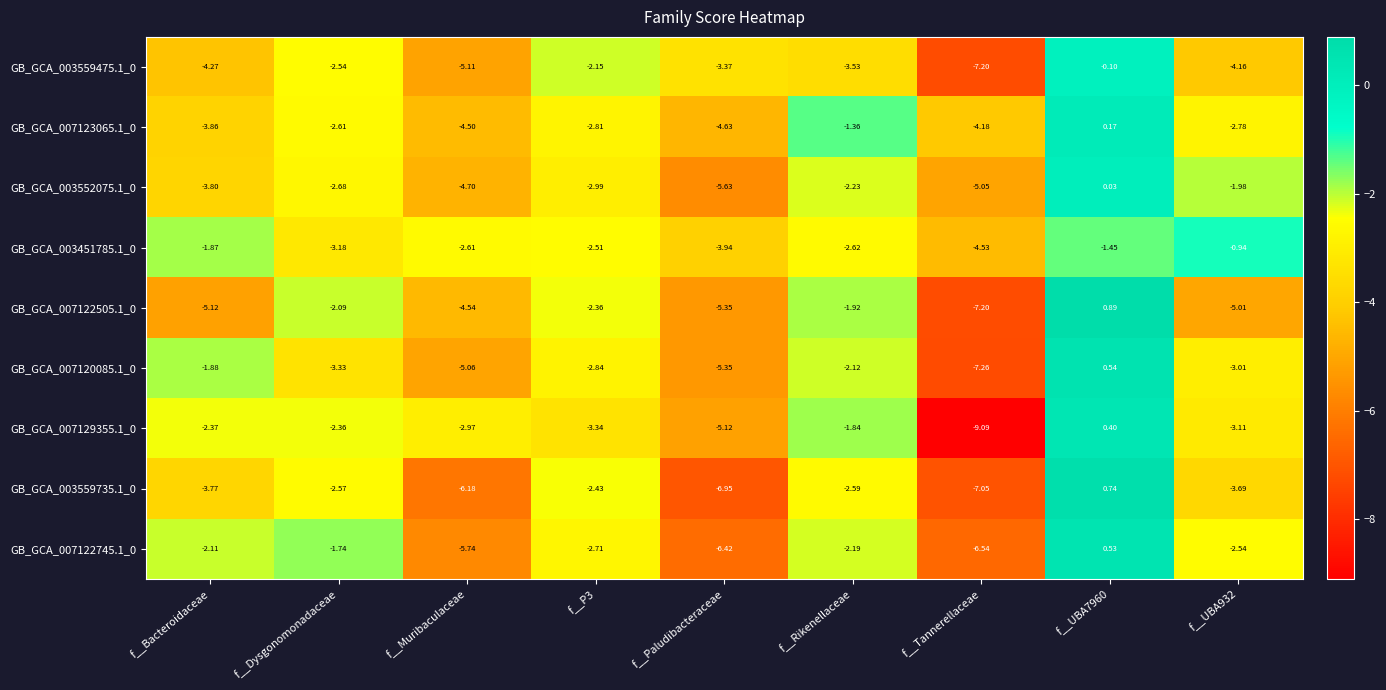

At which label is GB_GCA_003559475.1_0 closest to -3?

f__Paludibacteraceae